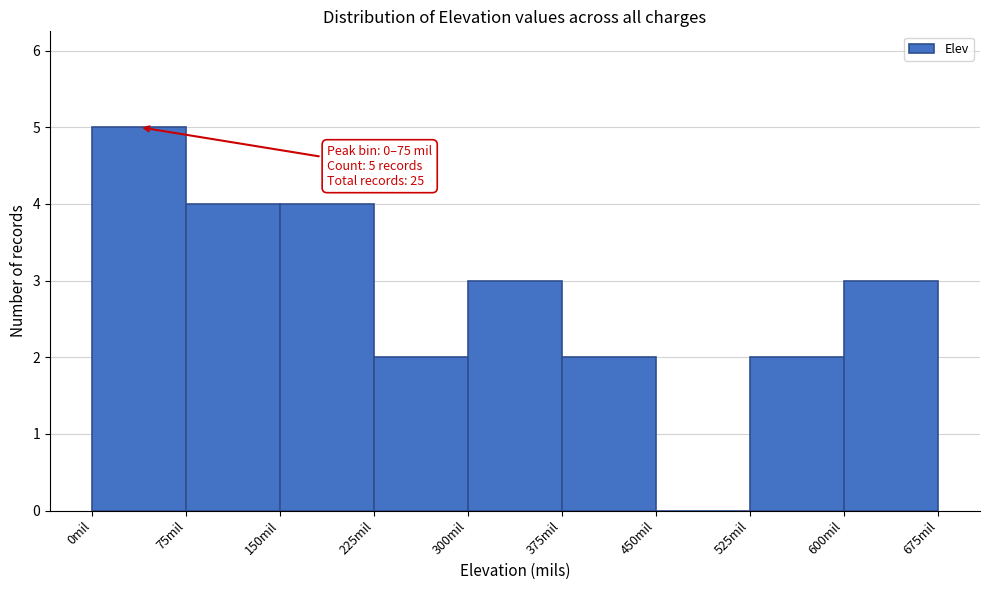

Which range on the x-axis has the tallest bar?

0 to 75